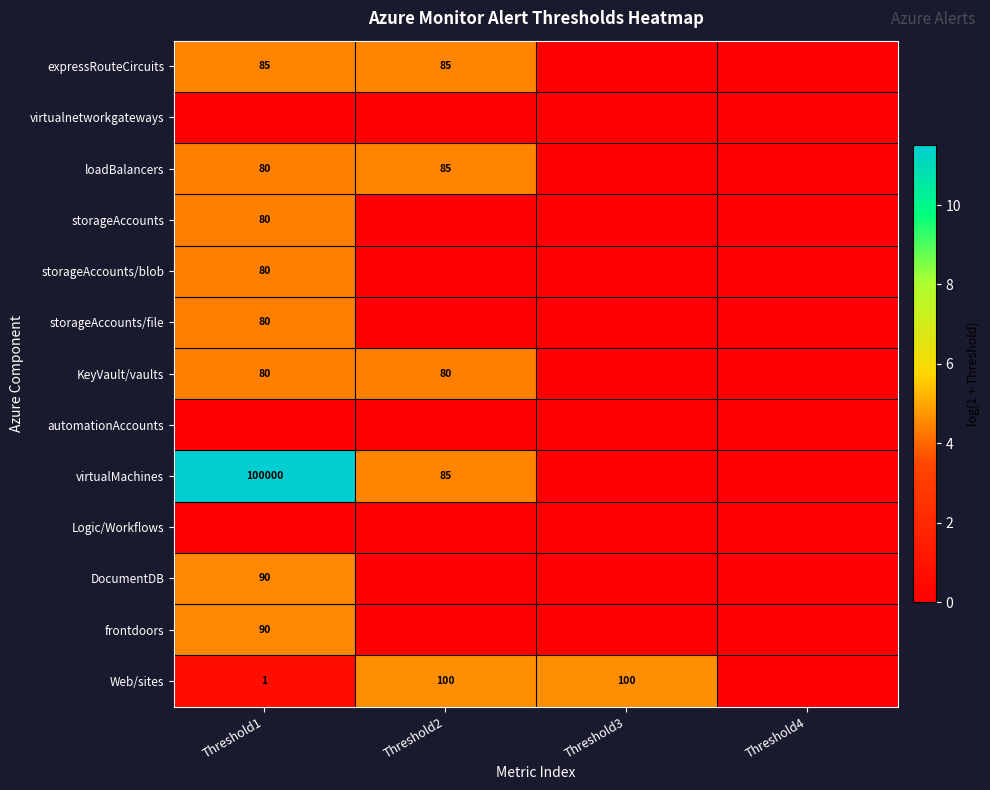

The value of loadBalancers at Threshold2 is 37. True or false?

False